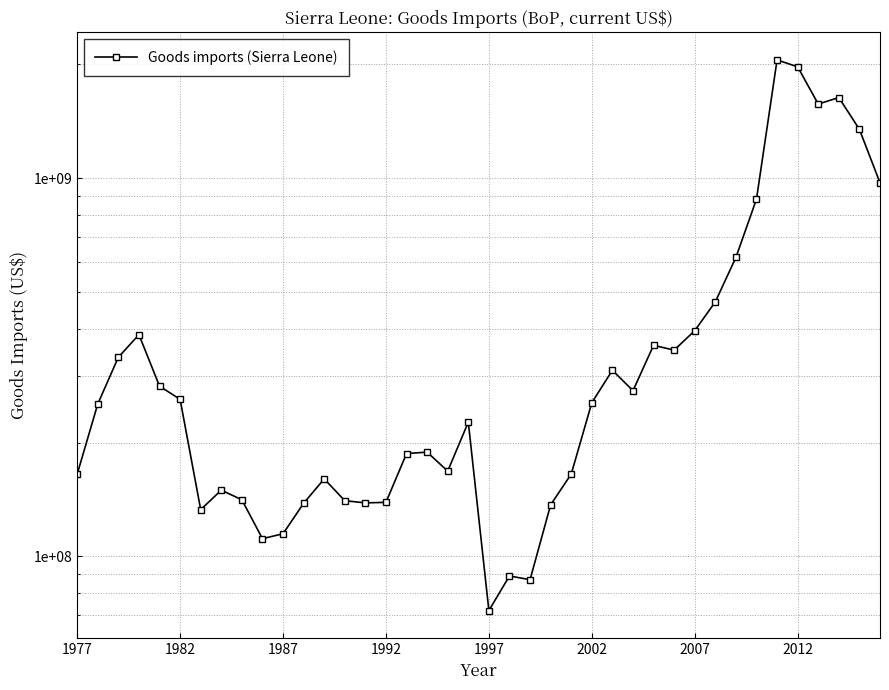

True or false: the data shows 655449799.8 at 34.

False